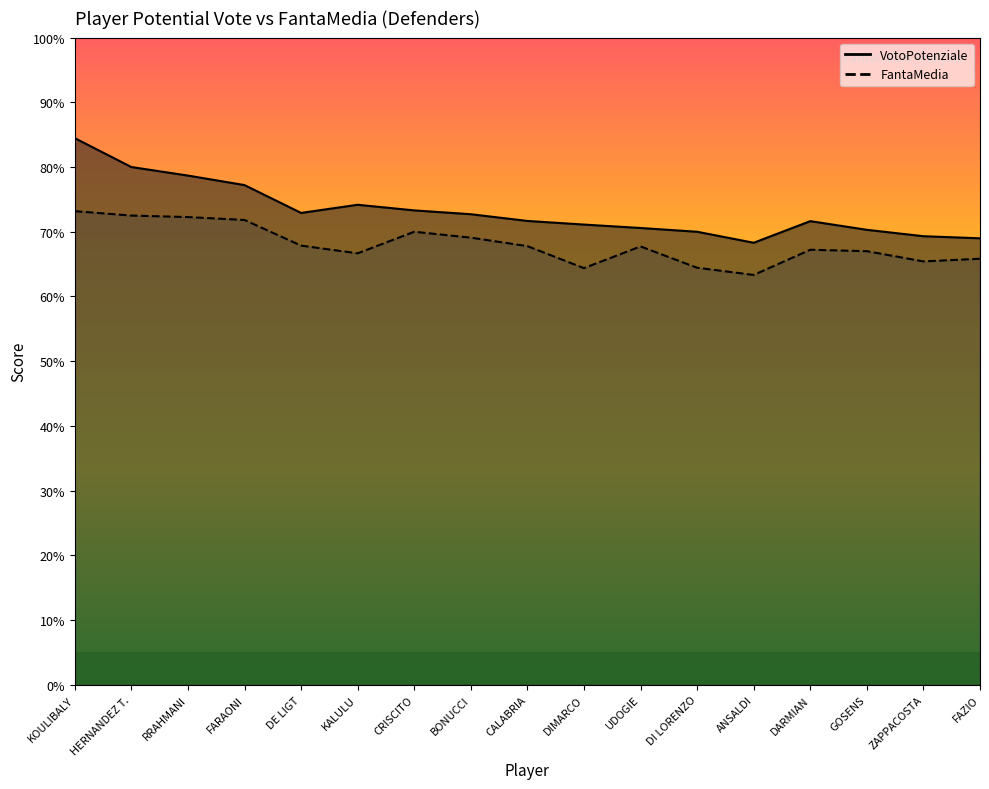

Does the chart display data point markers on the line(s)?

No